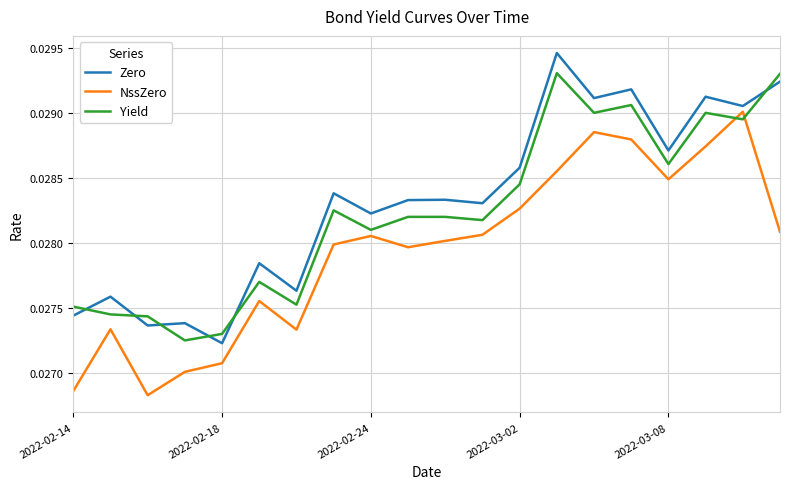

List the series in order of their overall mean, lowest first.

NssZero, Yield, Zero